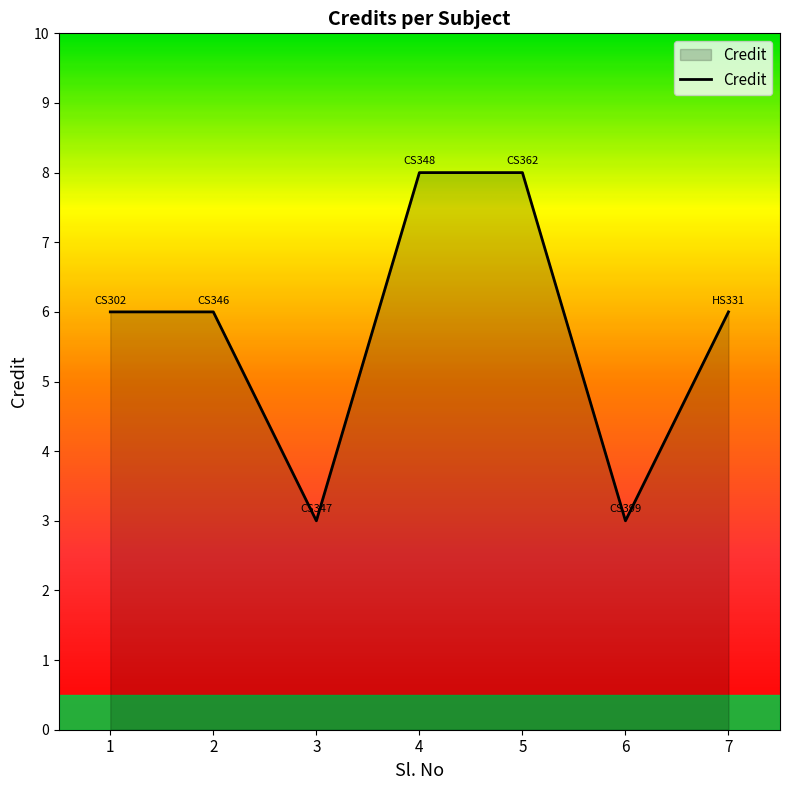

The value at 4 is 8. True or false?

True